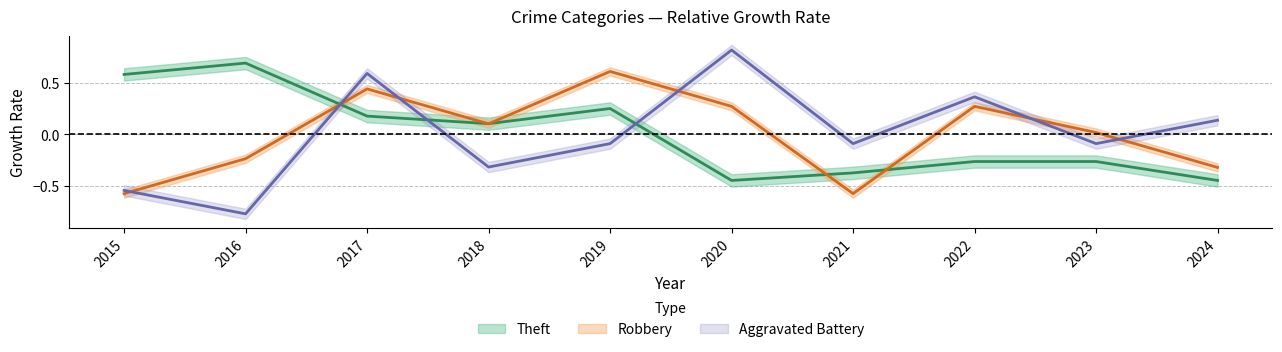

True or false: Robbery has more than 0 interior local peaks.

True